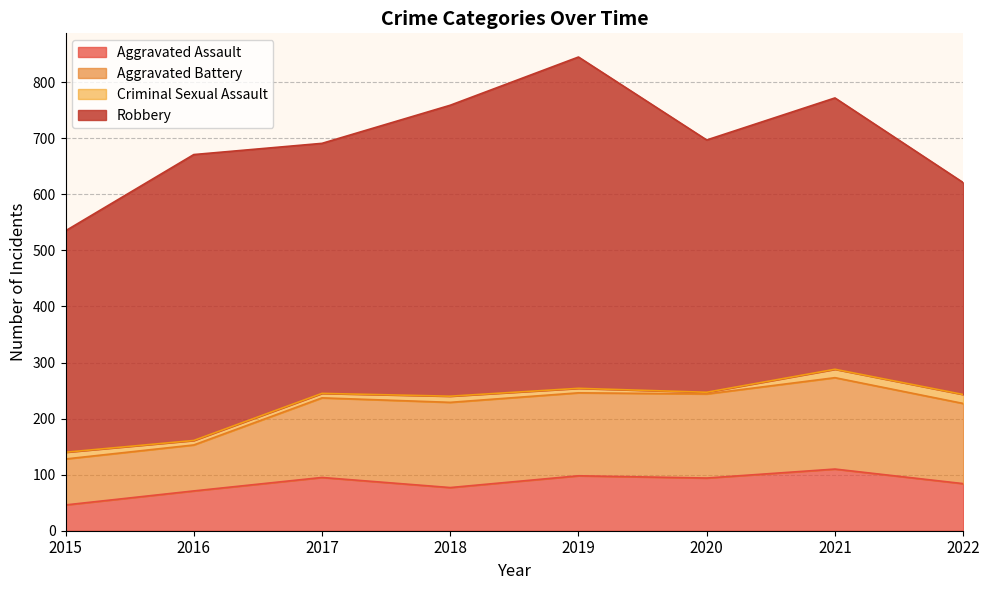

Where is the first local maximum for Aggravated Assault?

2017